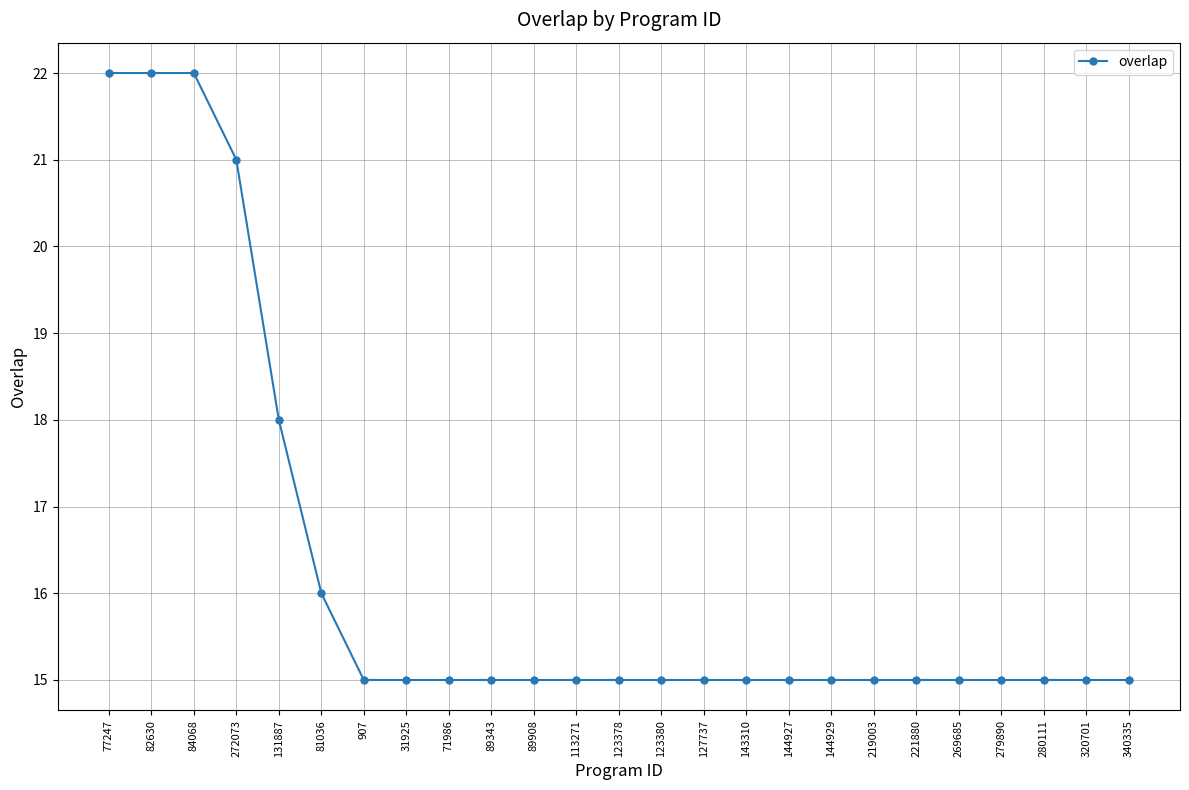

What is the greatest value displayed?

22